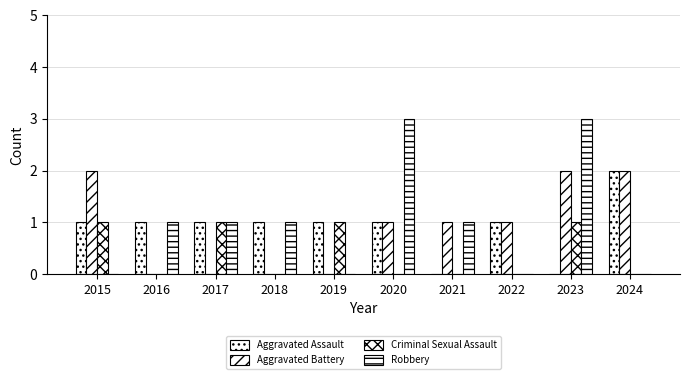

How many categories are shown in the chart?

10